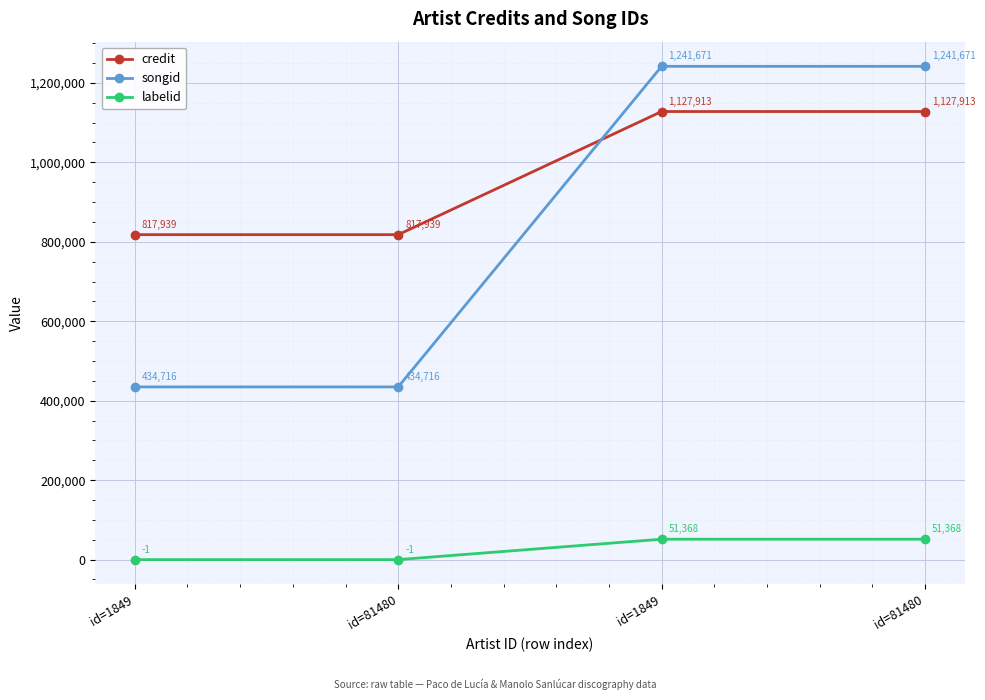

Reading left to right, list all the values displayed in this chart.

credit: 817939	817939	1127913	1127913
songid: 434716	434716	1241671	1241671
labelid: -1	-1	51368	51368